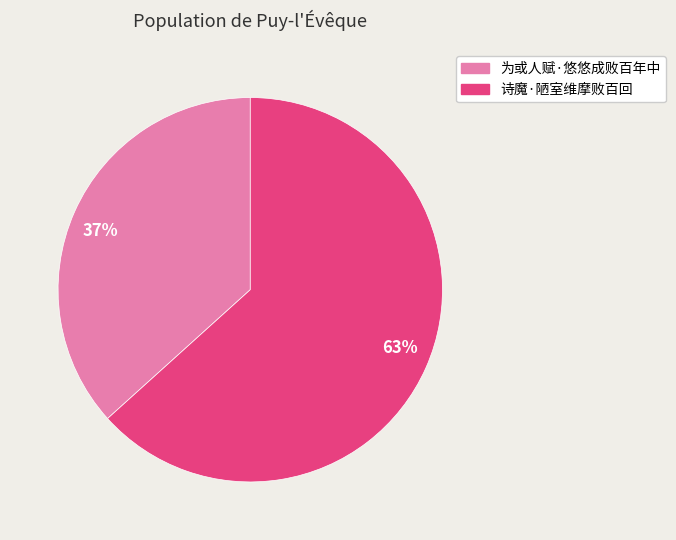

What percentage is the 诗魔·陋室维摩败百回 slice, to the nearest percent?

63%